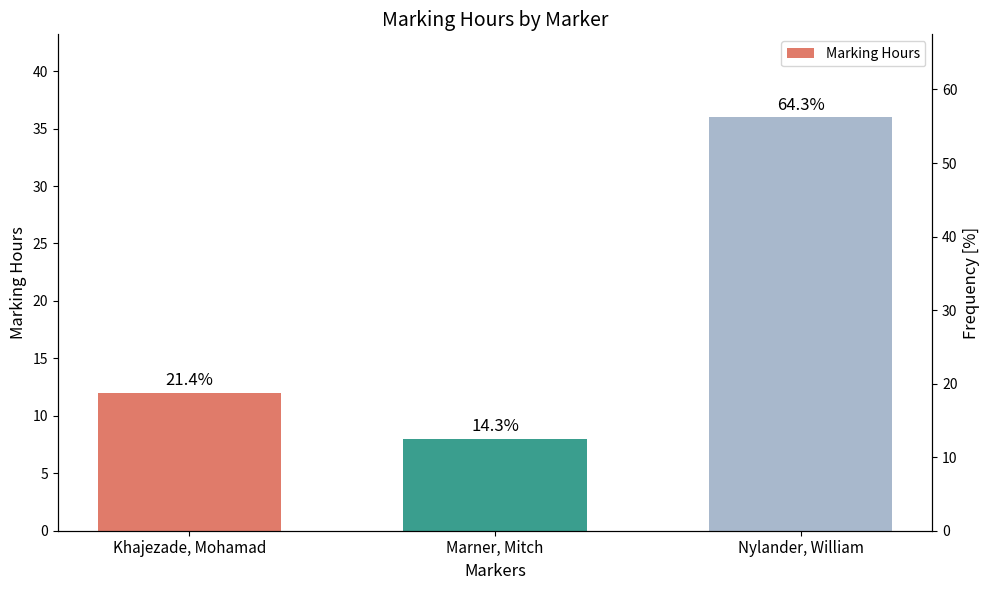

What is the ratio of the value at Khajezade, Mohamad to the value at Nylander, William?

0.3